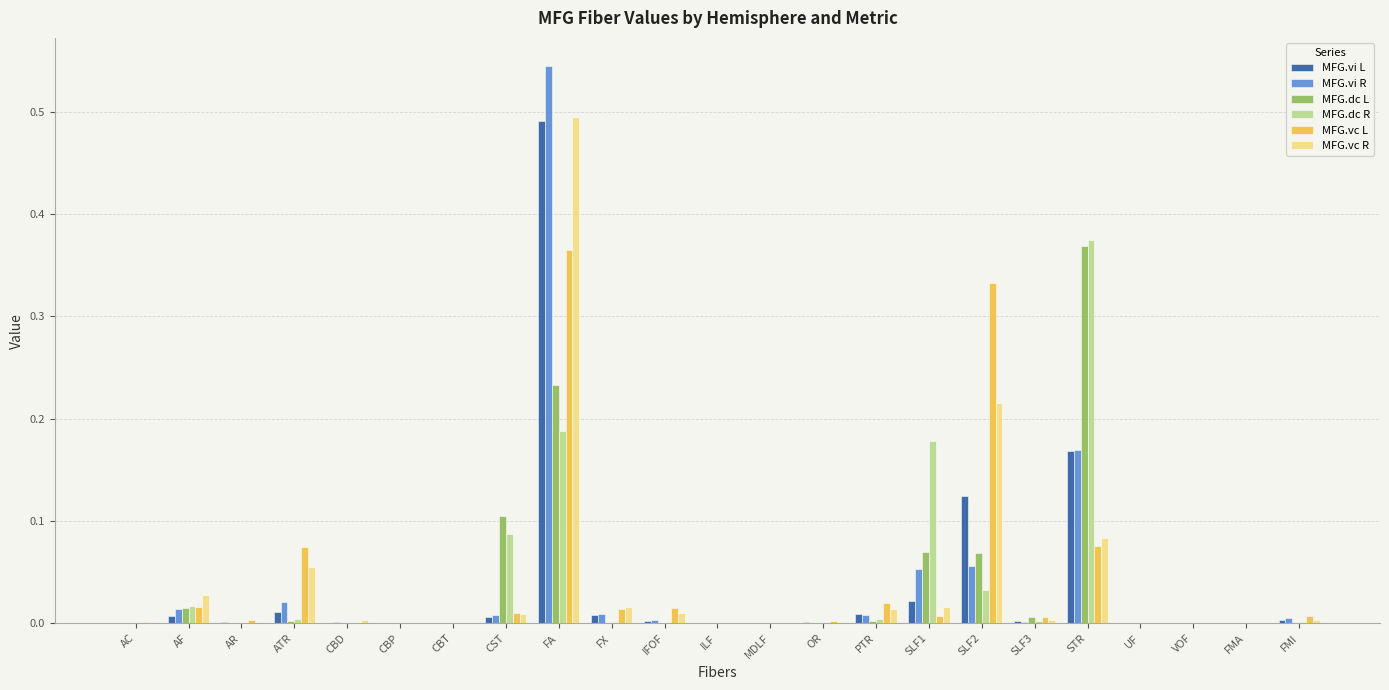

What is the sum of all MFG.vi L values?

0.9